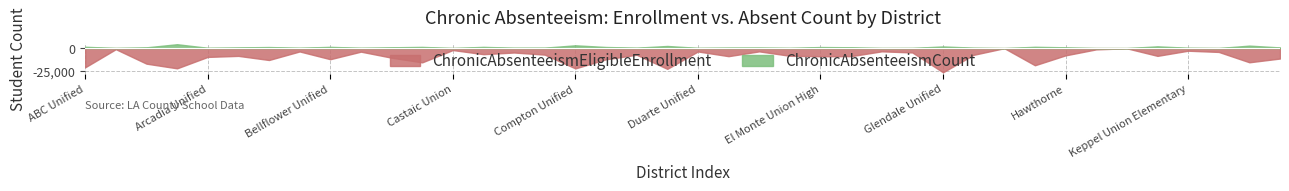

Which label corresponds to the largest value in the chart?

Glendale Unified